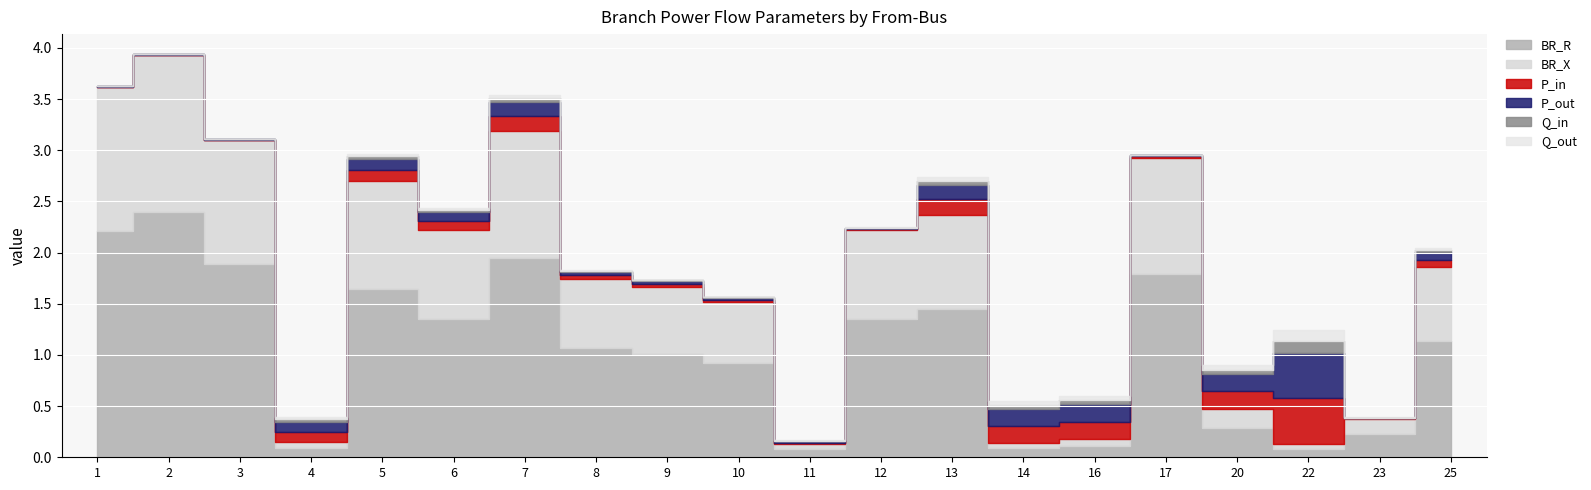

Reading right to left, transcribe all the data shown in this chart.

BR_R: 25=1.1	23=0.2	22=0.1	20=0.3	17=1.8	16=0.1	14=0.1	13=1.4	12=1.4	11=0.1	10=0.9	9=1.0	8=1.1	7=1.9	6=1.4	5=1.6	4=0.1	3=1.9	2=2.4	1=2.2
BR_X: 25=0.7	23=0.1	22=0.1	20=0.2	17=1.1	16=0.1	14=0.1	13=0.9	12=0.9	11=0.0	10=0.6	9=0.6	8=0.7	7=1.2	6=0.9	5=1.1	4=0.1	3=1.2	2=1.5	1=1.4
P_in: 25=0.1	23=0.0	22=0.4	20=0.2	17=0.0	16=0.2	14=0.2	13=0.2	12=0.0	11=0.0	10=0.0	9=0.0	8=0.0	7=0.1	6=0.1	5=0.1	4=0.1	3=0.0	2=0.0	1=0.0
P_out: 25=0.1	23=0.0	22=0.4	20=0.2	17=0.0	16=0.2	14=0.2	13=0.1	12=0.0	11=0.0	10=0.0	9=0.0	8=0.0	7=0.1	6=0.1	5=0.1	4=0.1	3=0.0	2=0.0	1=0.0
Q_in: 25=0.0	23=0.0	22=0.1	20=0.0	17=0.0	16=0.0	14=0.0	13=0.0	12=0.0	11=0.0	10=0.0	9=0.0	8=0.0	7=0.0	6=0.0	5=0.0	4=0.0	3=0.0	2=0.0	1=0.0
Q_out: 25=0.0	23=0.0	22=0.1	20=0.0	17=0.0	16=0.0	14=0.0	13=0.0	12=0.0	11=0.0	10=0.0	9=0.0	8=0.0	7=0.0	6=0.0	5=0.0	4=0.0	3=0.0	2=0.0	1=0.0